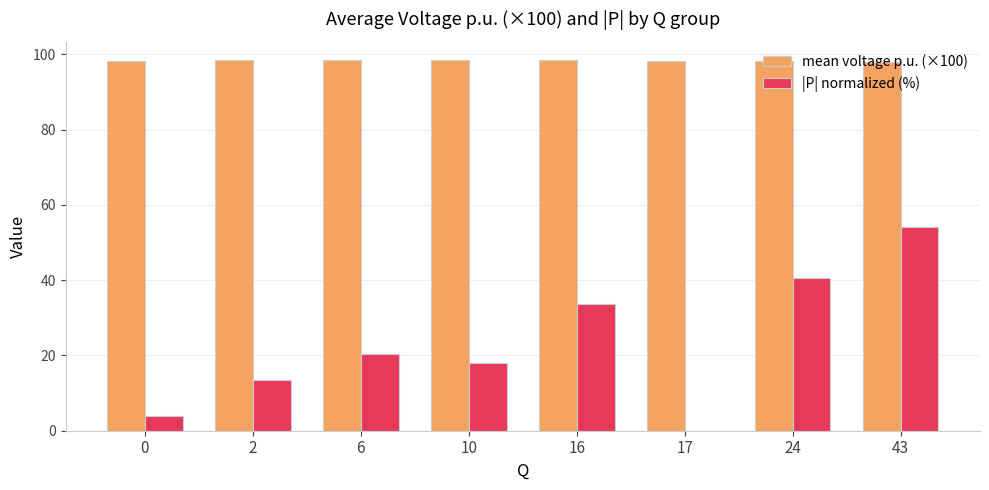

What is the maximum value shown in the chart?

98.5